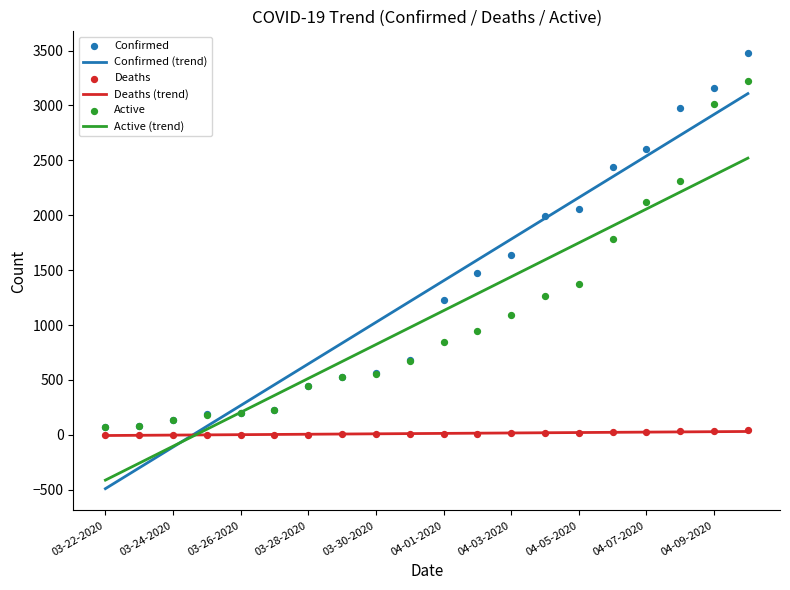

Which series reaches the maximum Y coordinate?

Confirmed